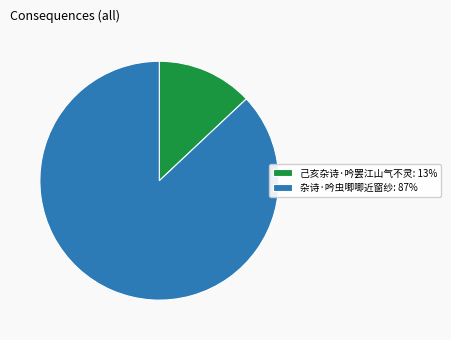

The 杂诗·吟虫唧唧近窗纱 slice represents 87% of the pie. True or false?

True